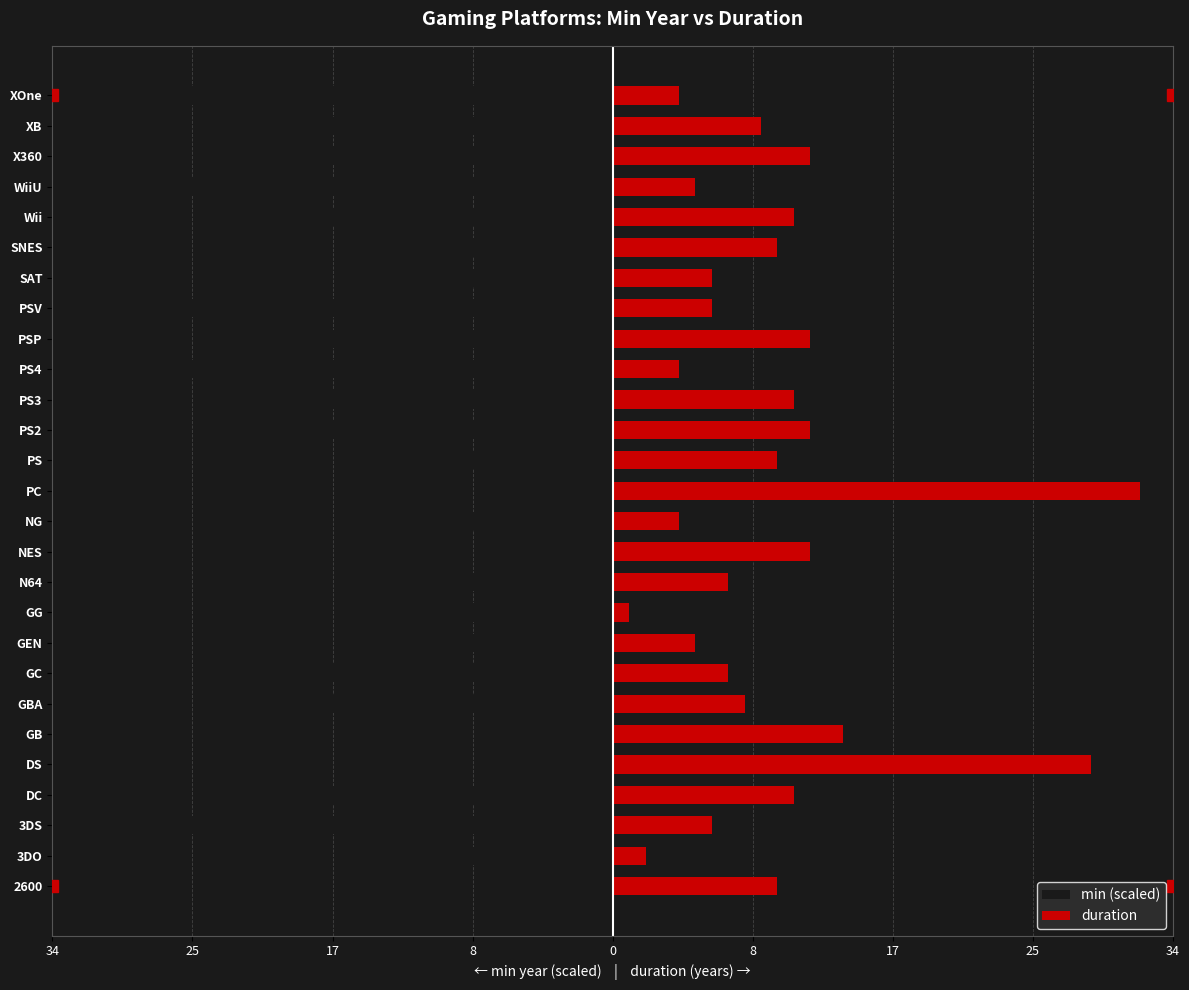

Is the value of duration at 3DS greater than the value of min (scaled) at GBA?

Yes